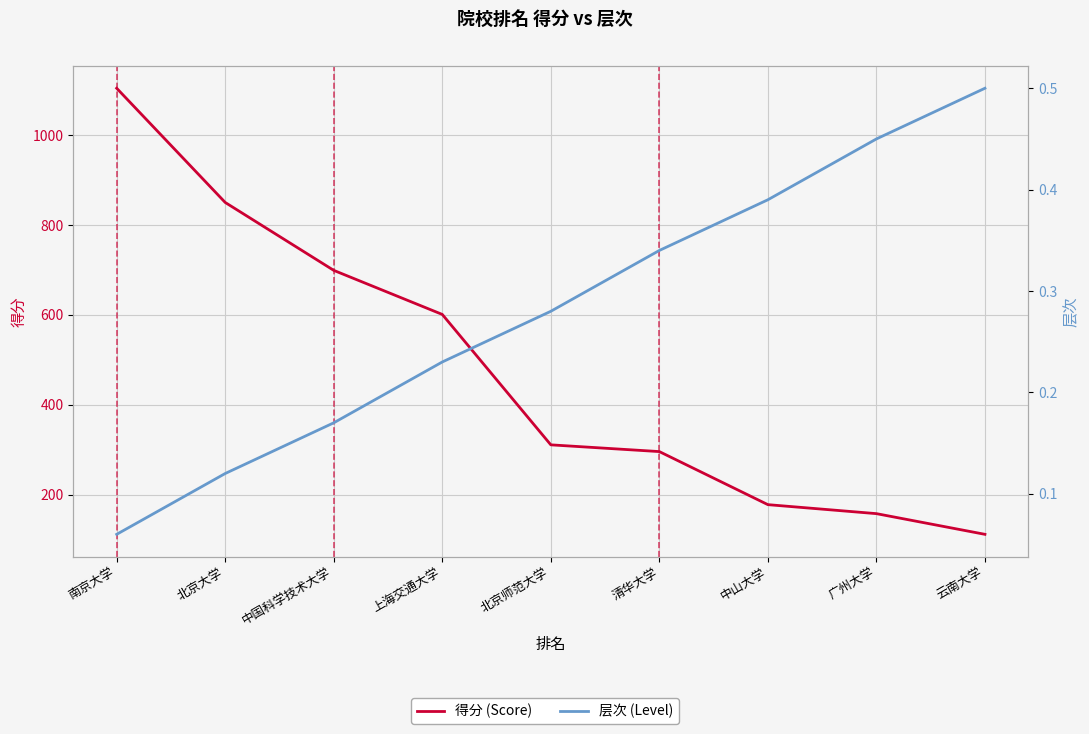

Is the value of 层次 (Level) at 南京大学 greater than the value of 得分 (Score) at 南京大学?

No